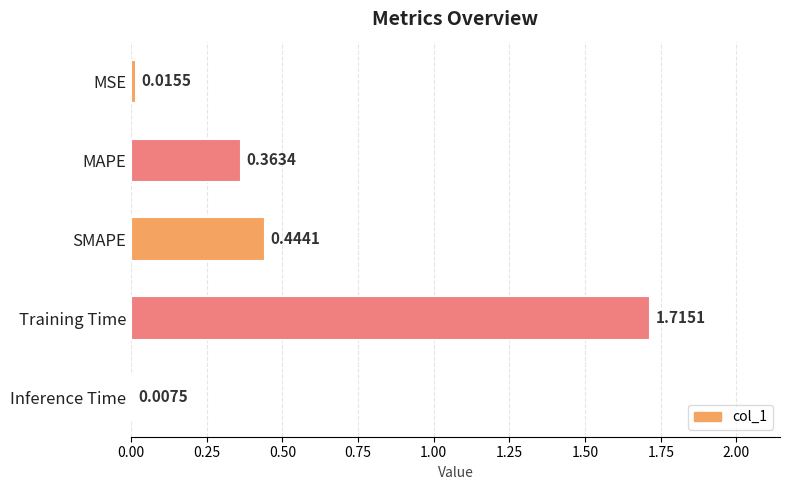

What is the change in value from MAPE to Training Time?

+1.4